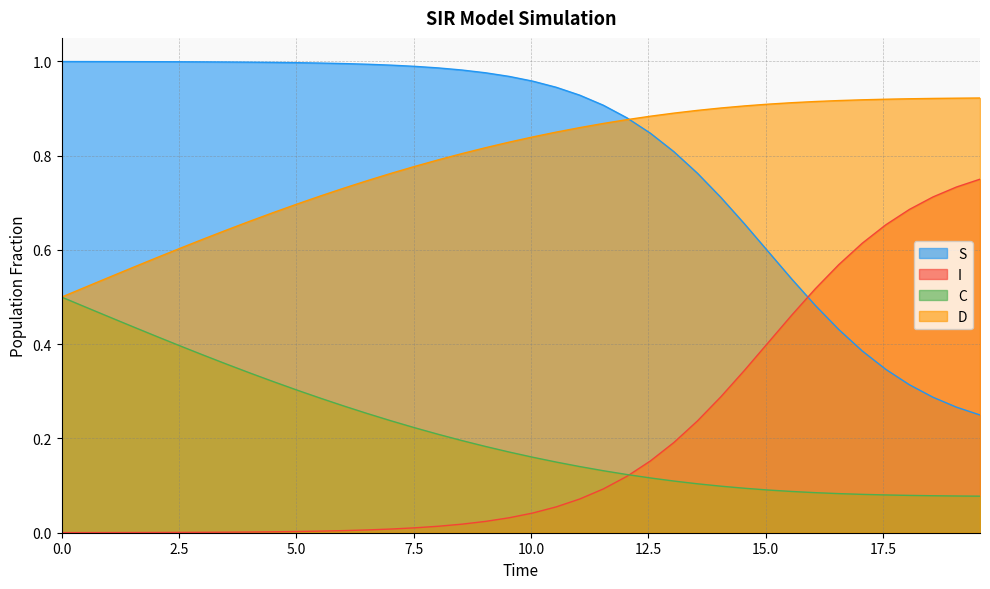

List the series in order of their peak value, lowest first.

C, I, D, S